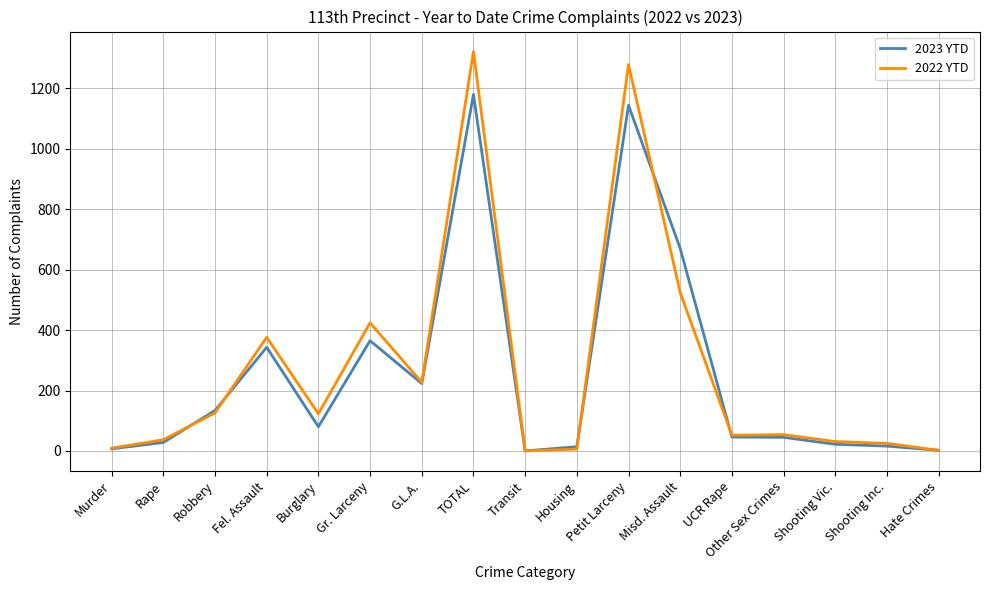

True or false: 2022 YTD has a value of 780 at Petit Larceny.

False